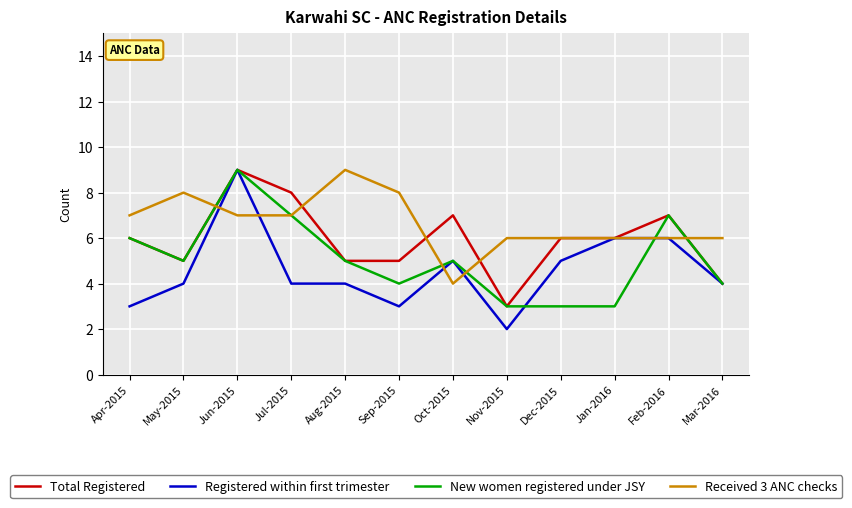

At which category is the sum across all series the highest?

Jun-2015